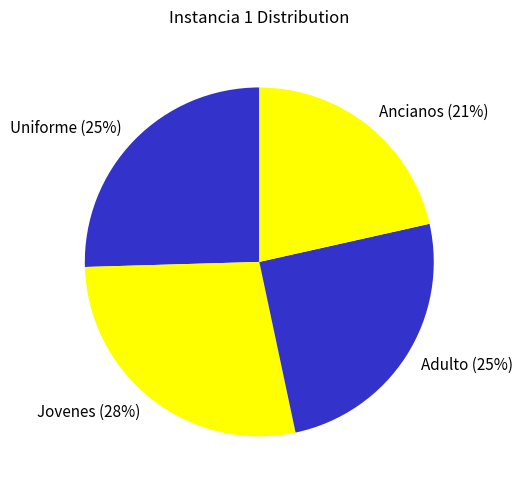

The Uniforme slice represents 25% of the pie. True or false?

True